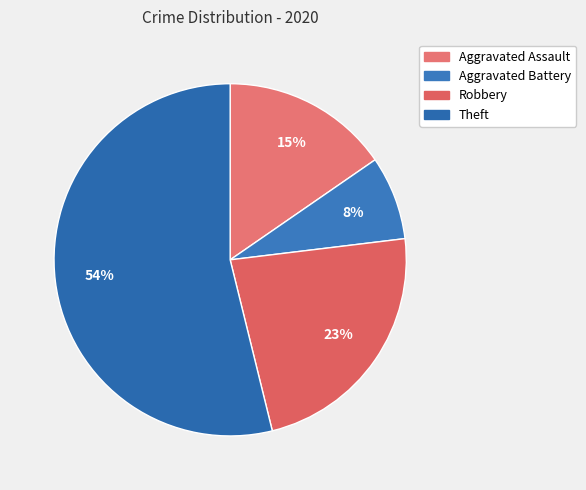

What is the majority slice?

Theft